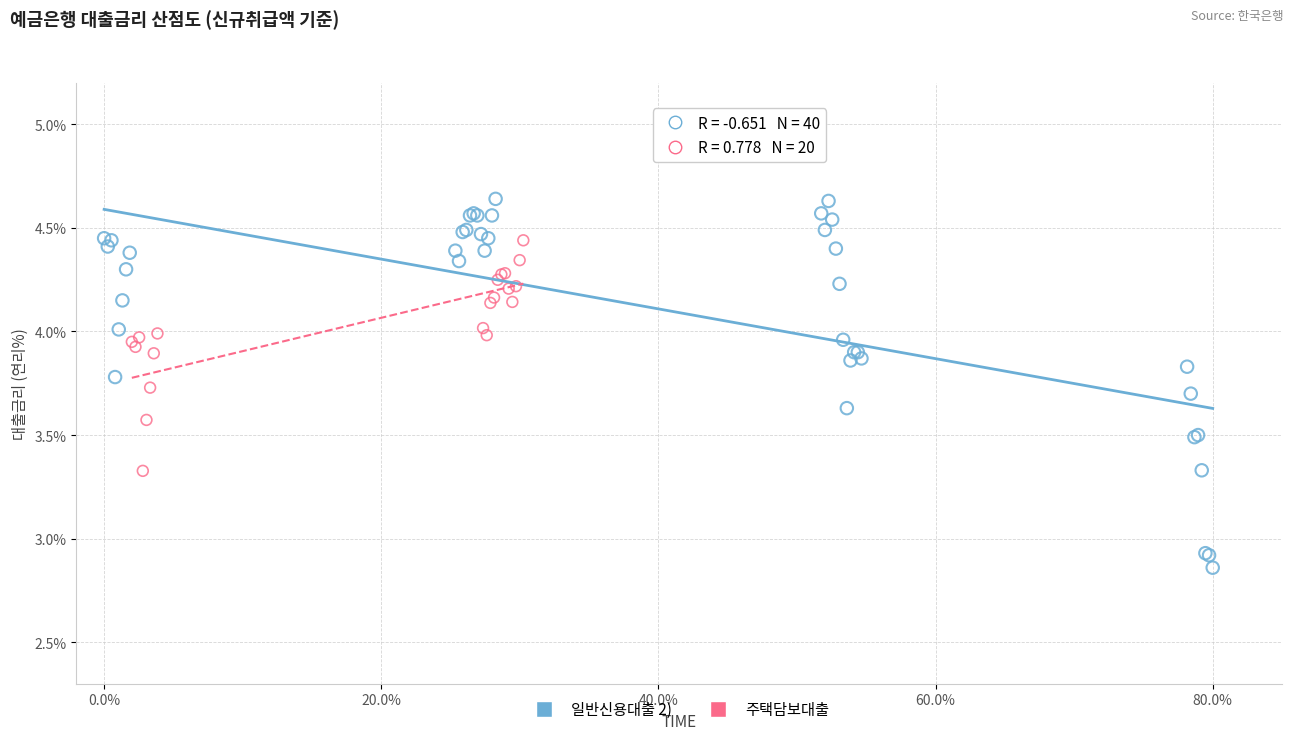

Which series reaches the minimum Y coordinate?

일반신용대출 2)